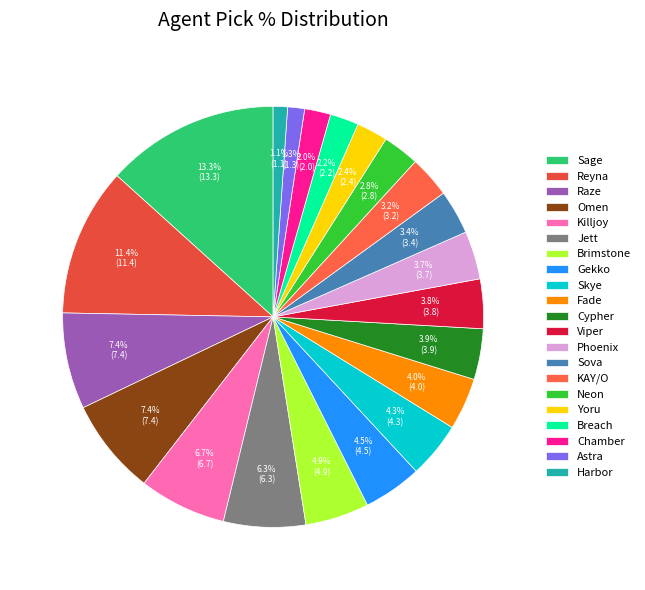

Is there a majority slice in this chart?

No